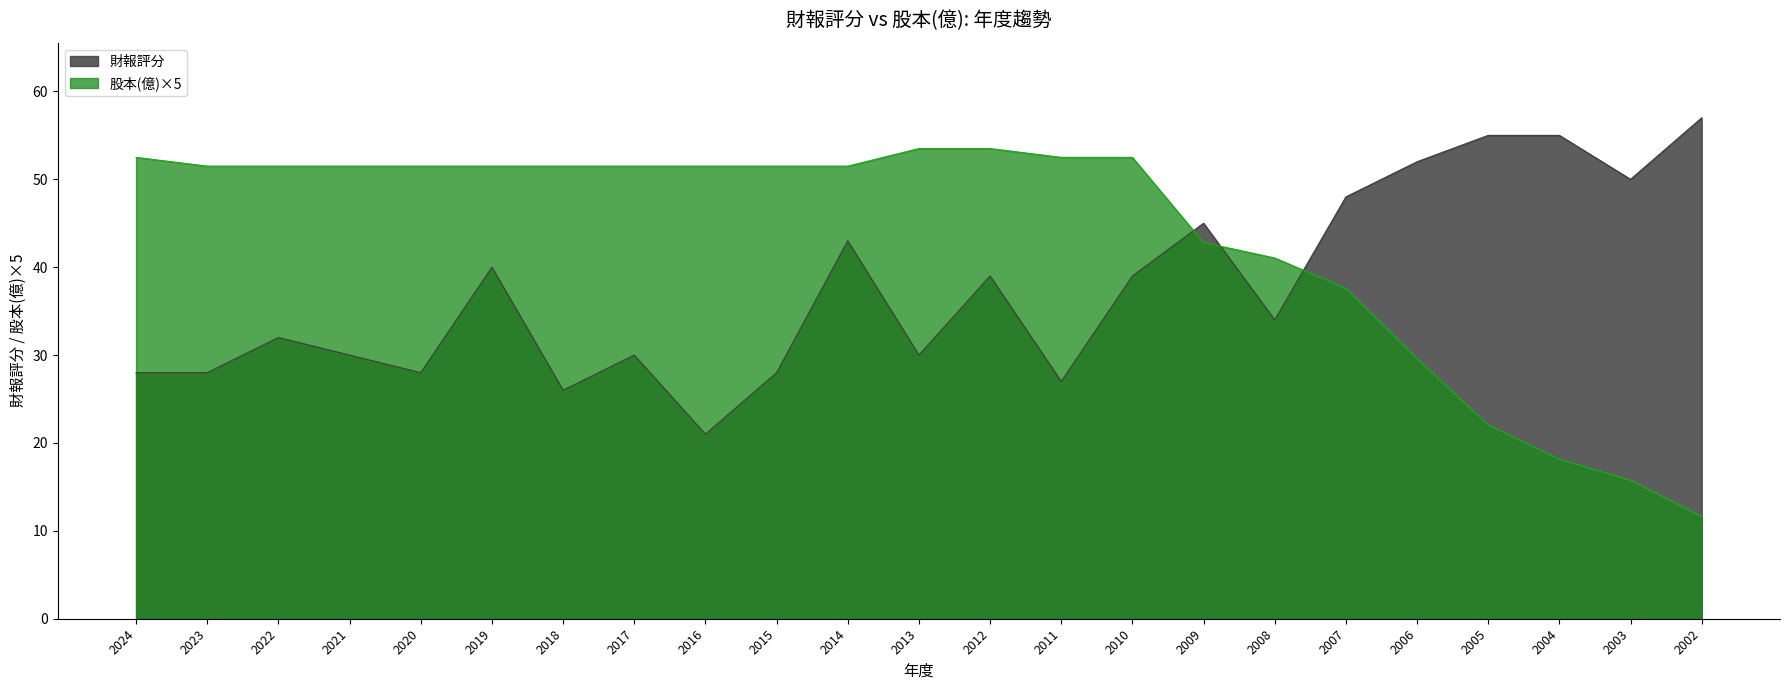

How many distinct data groups are displayed?

2